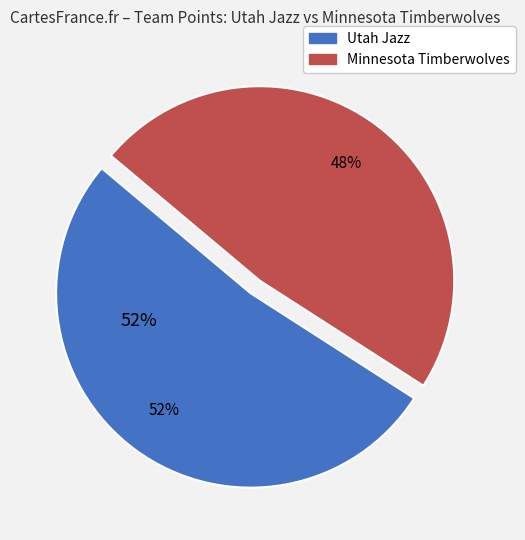

True or false: Minnesota Timberwolves accounts for 60% of the total.

False